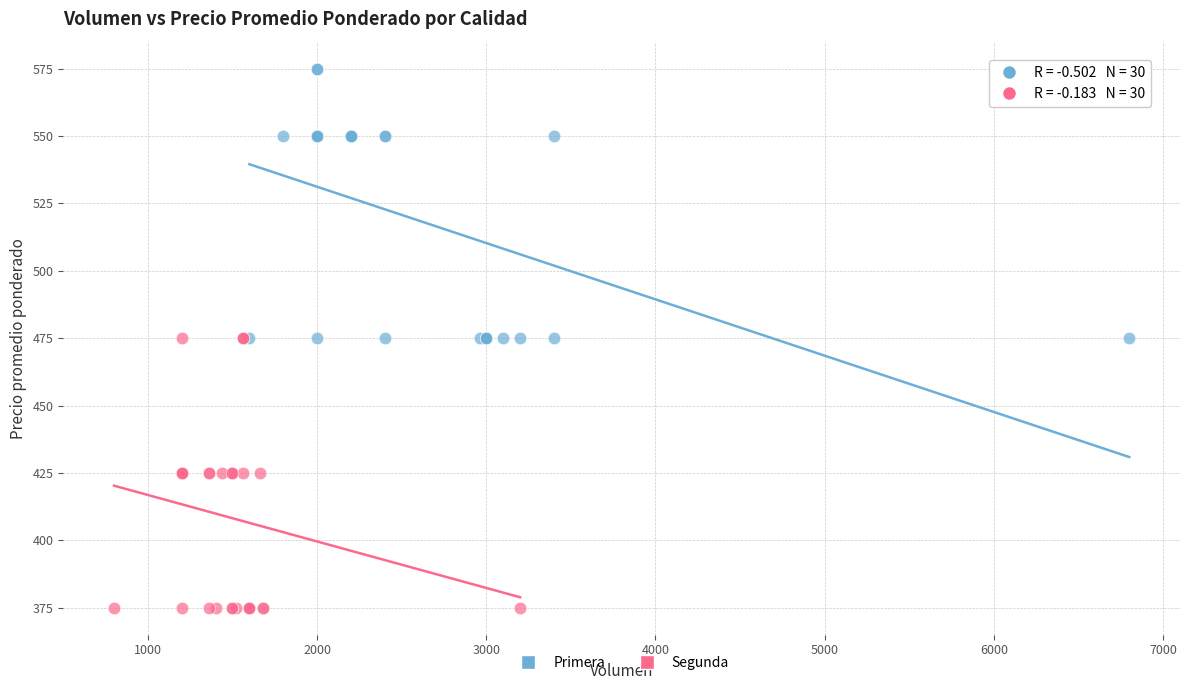

Which series reaches the maximum Y coordinate?

Primera